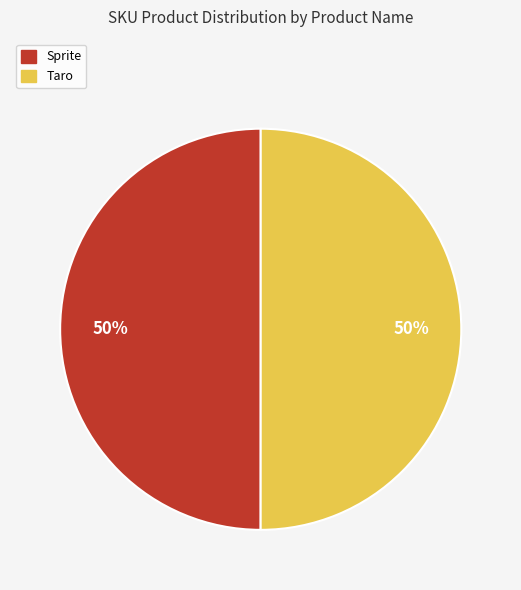

Is it true that Taro is 57% of the pie?

False